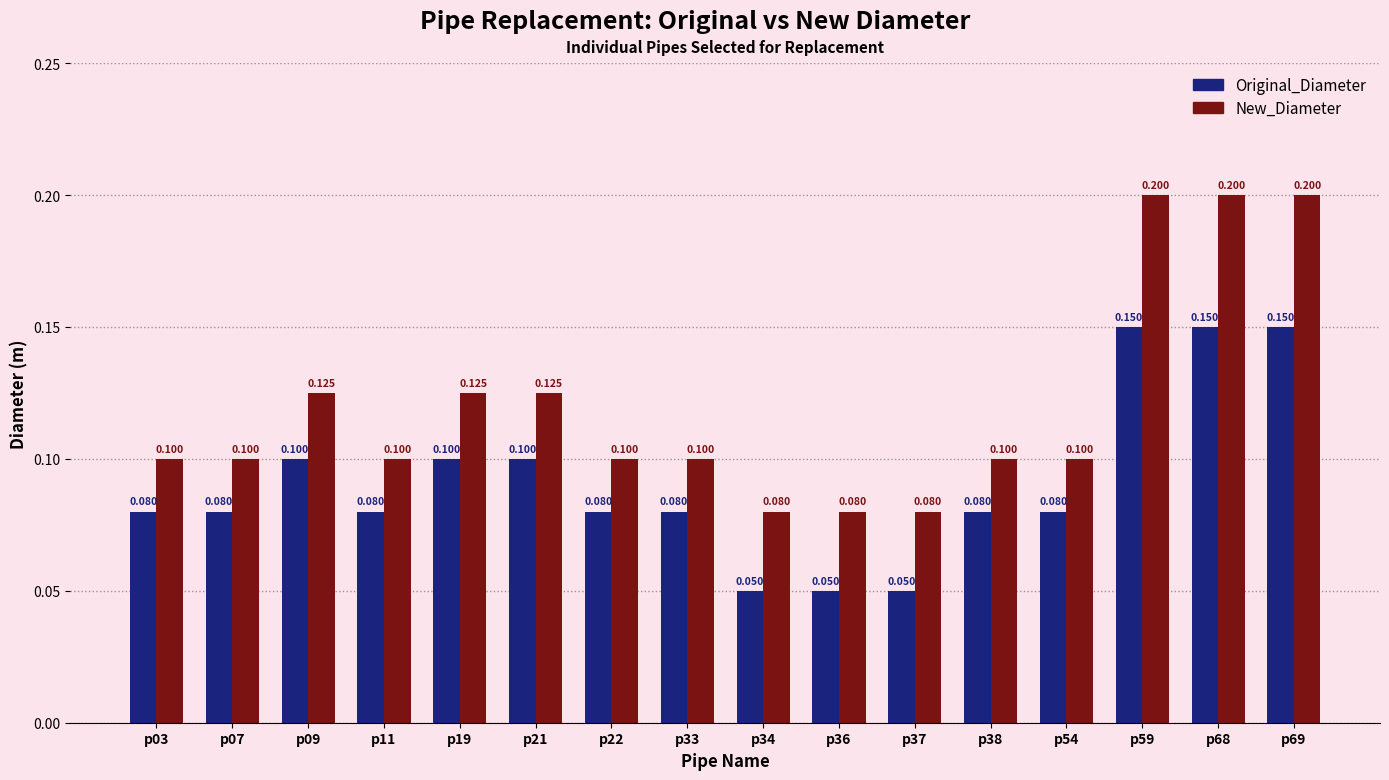

Which series changed the most between p09 and p68?

New_Diameter